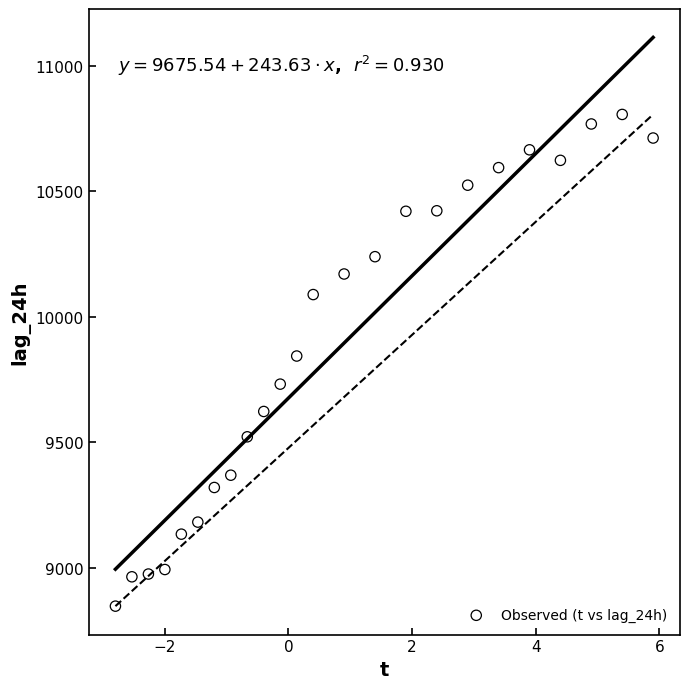

What is the range of Y values (max minus min)?

1960